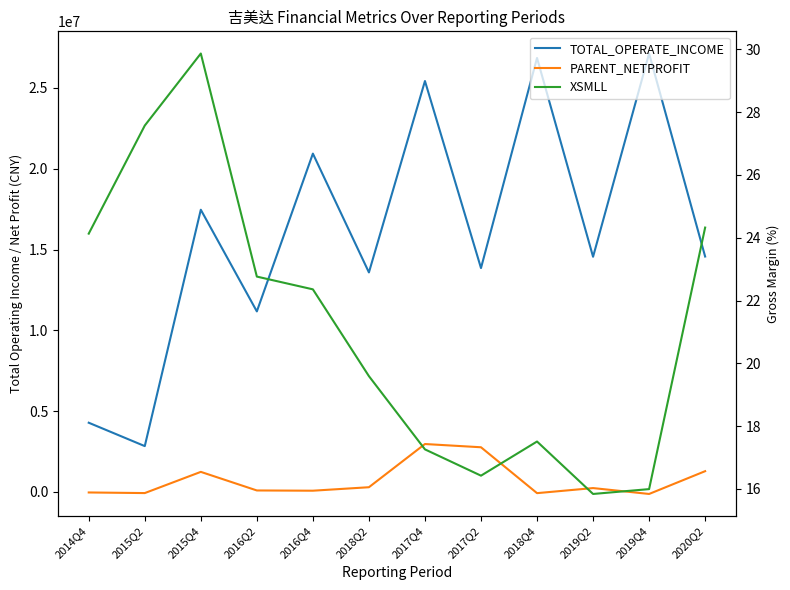

What is the minimum value for XSMLL?

15.8